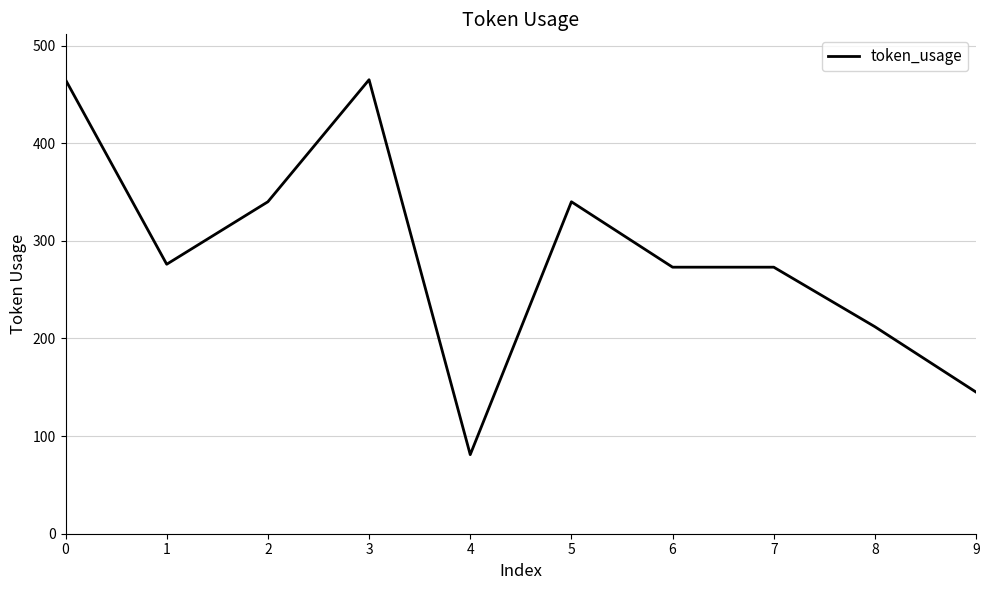

What is the difference between the values at 7 and 2?

67